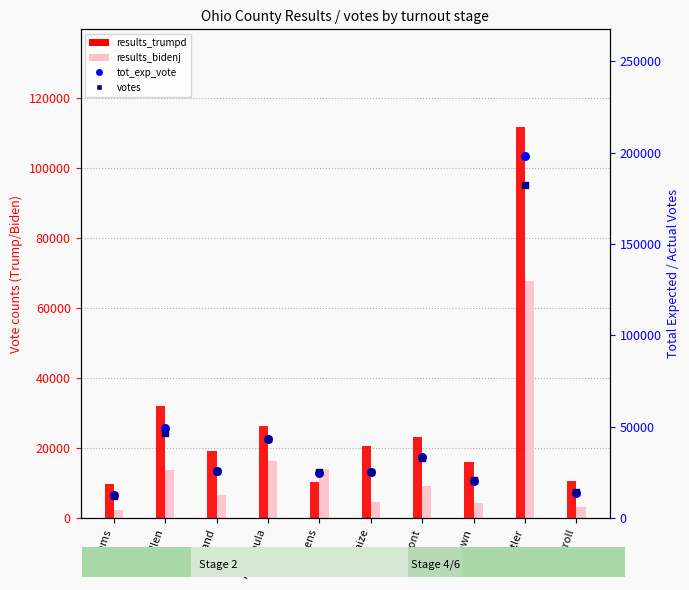

Which series reaches the minimum Y coordinate?

results_bidenj